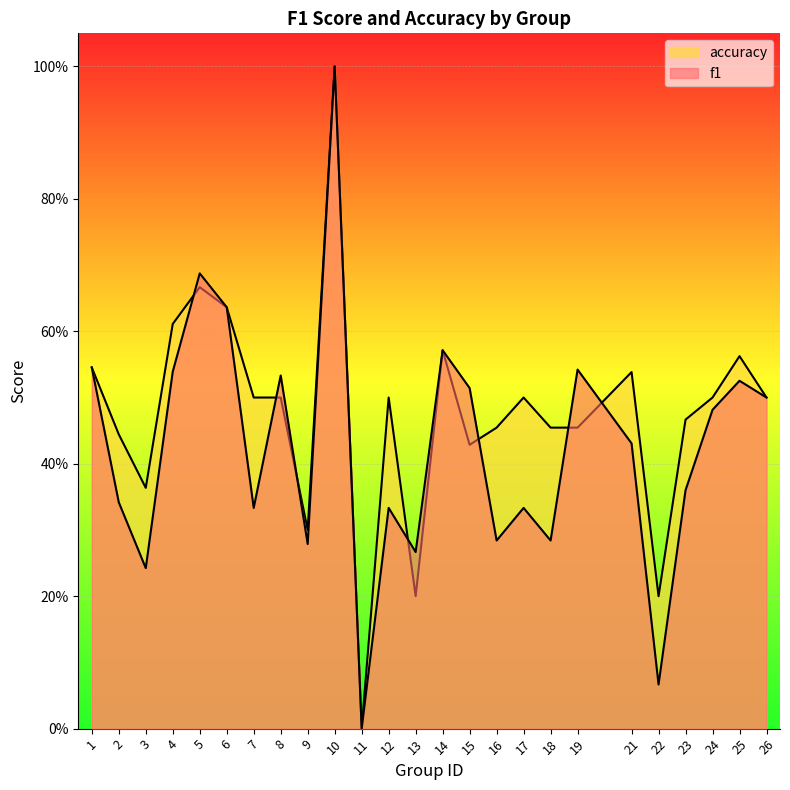

What is the average value of the f1 series?

0.4